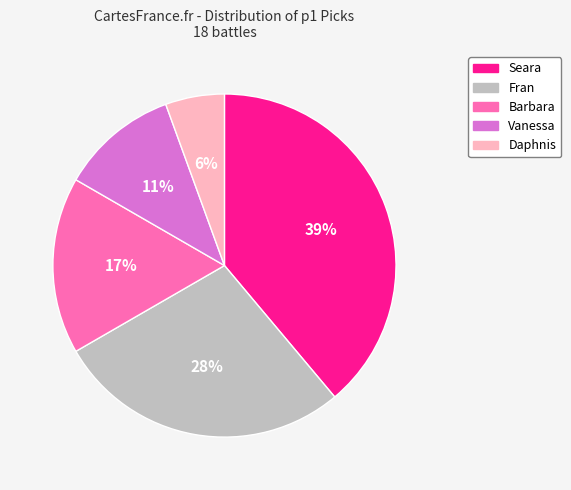

Is the sum of Daphnis and Fran greater than half?

No